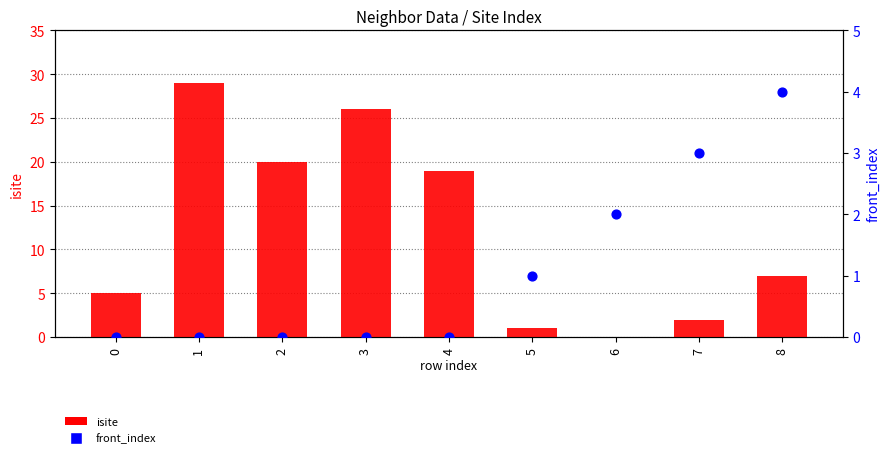

Which series has the widest spread of Y values?

isite